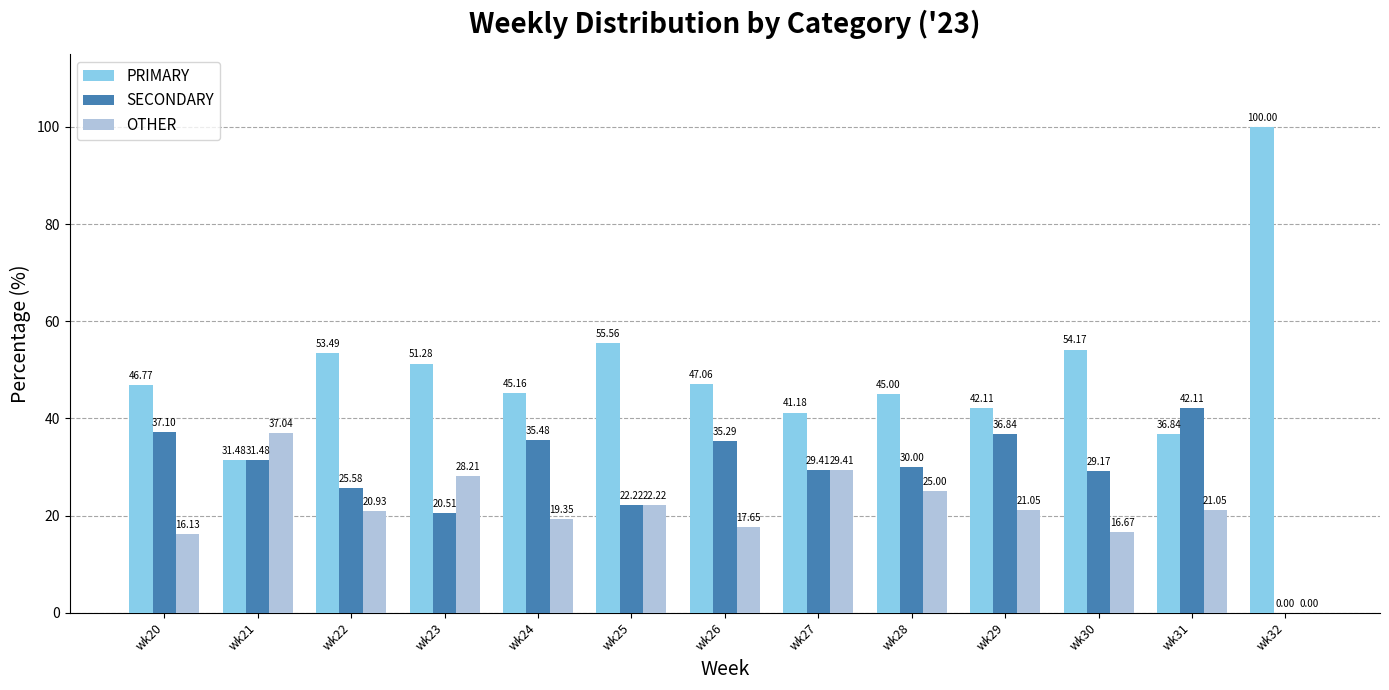

Where does the PRIMARY series first go above 46?

wk20